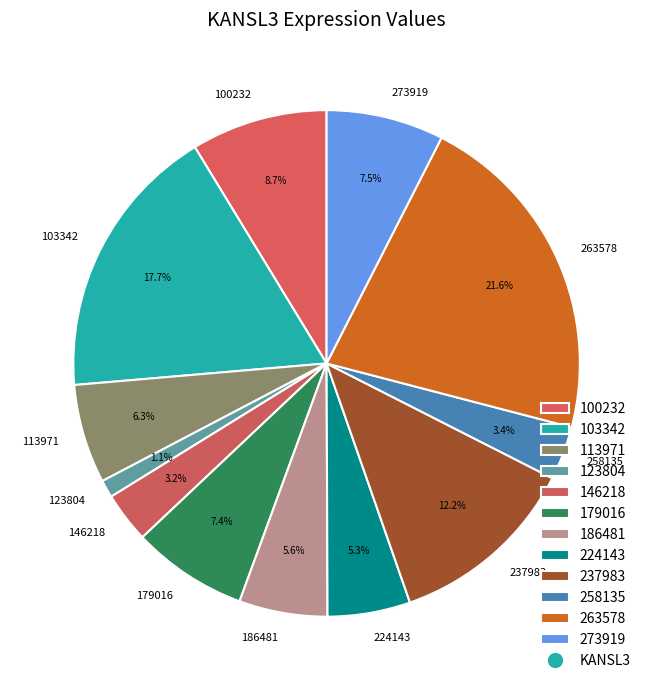

Is there any slice that represents more than half of the pie?

No